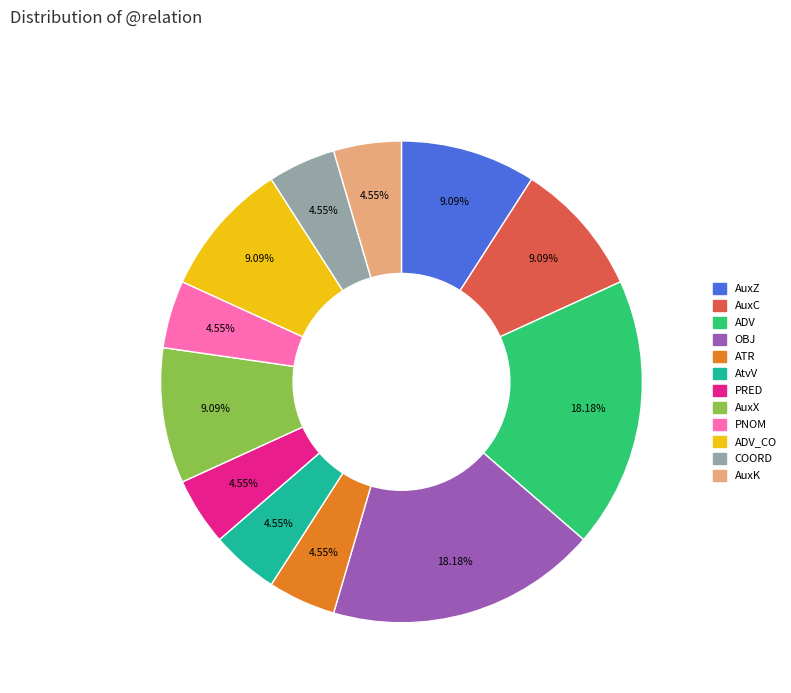

Is there any slice that represents more than half of the pie?

No